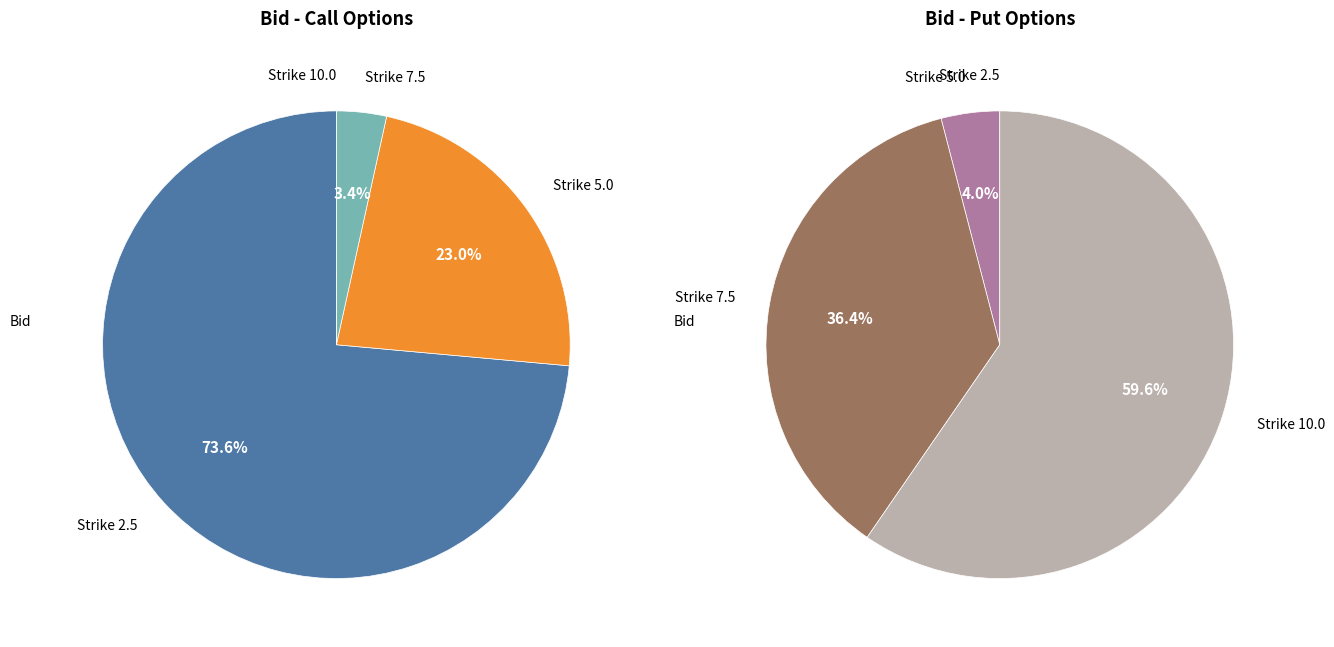

How many slices are in this pie chart?

4